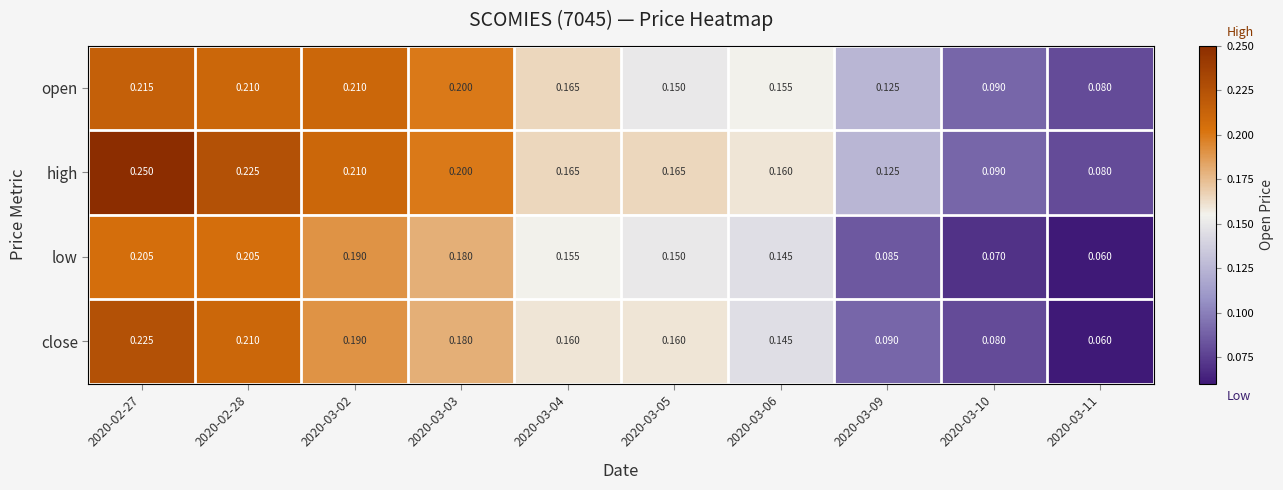

How many data points does each series have?

10